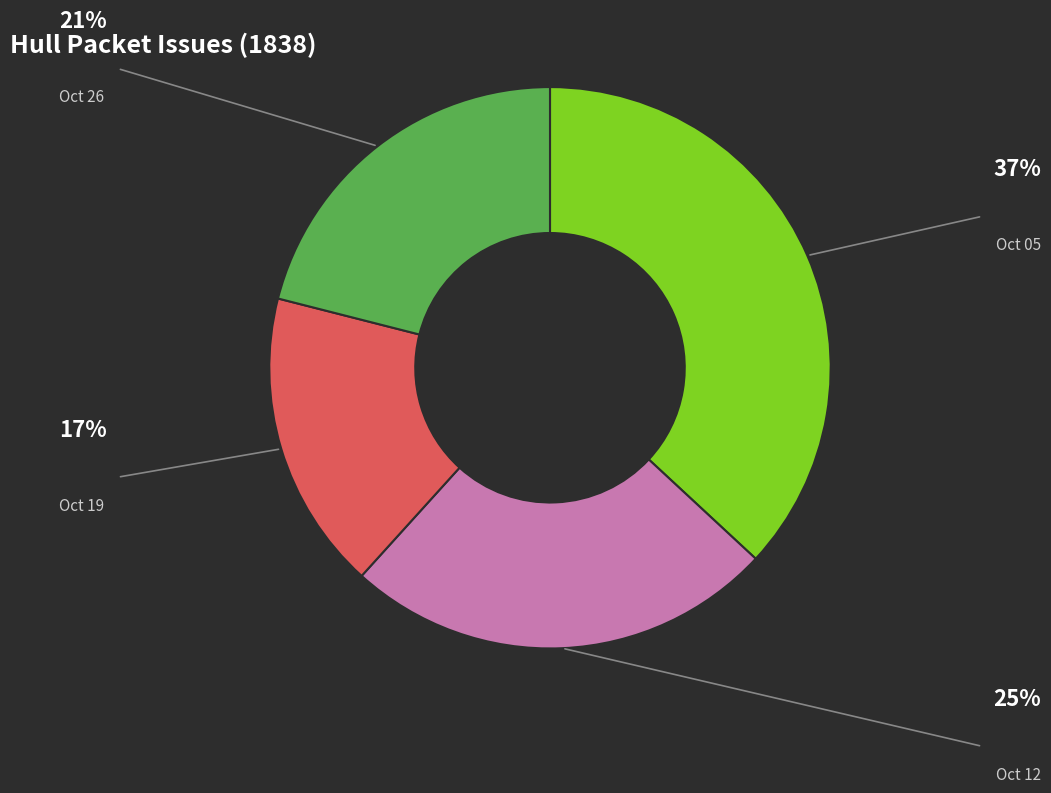

Does any single category account for the majority?

No